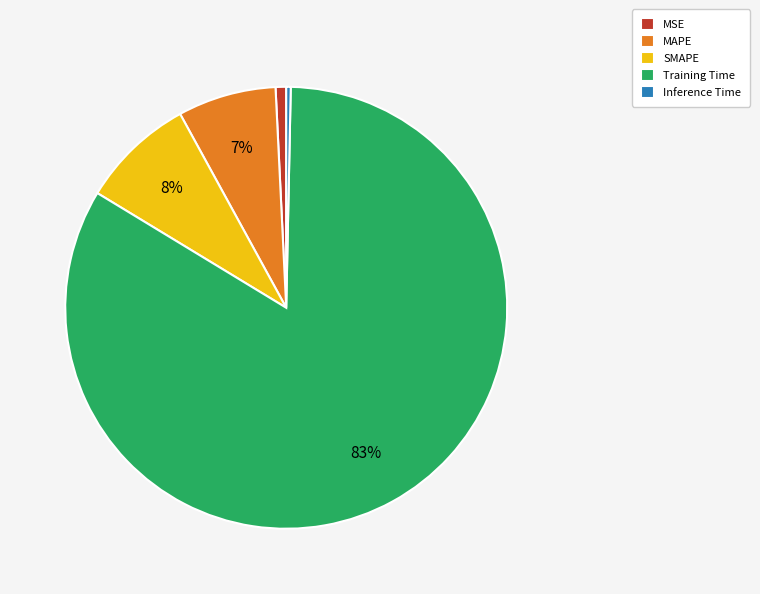

Which category accounts for the majority?

Training Time